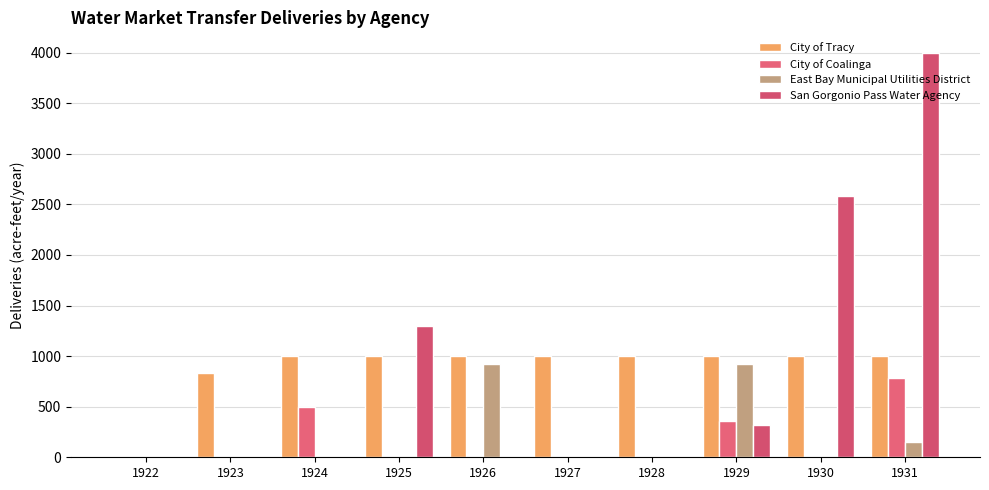

Reading right to left, transcribe all the data shown in this chart.

City of Tracy: 1000.0	1000.0	1000.0	1000.0	1000.0	1000.0	1000.0	1000.0	831.1	0.0
City of Coalinga: 781.5	0.0	363.4	0.0	0.0	0.0	0.0	501.3	0.0	0.0
East Bay Municipal Utilities District: 150.4	0.0	926.8	0.0	0.0	926.8	0.0	0.0	0.0	0.0
San Gorgonio Pass Water Agency: 4000.0	2579.8	318.7	0.0	0.0	0.0	1293.2	0.0	0.0	0.0